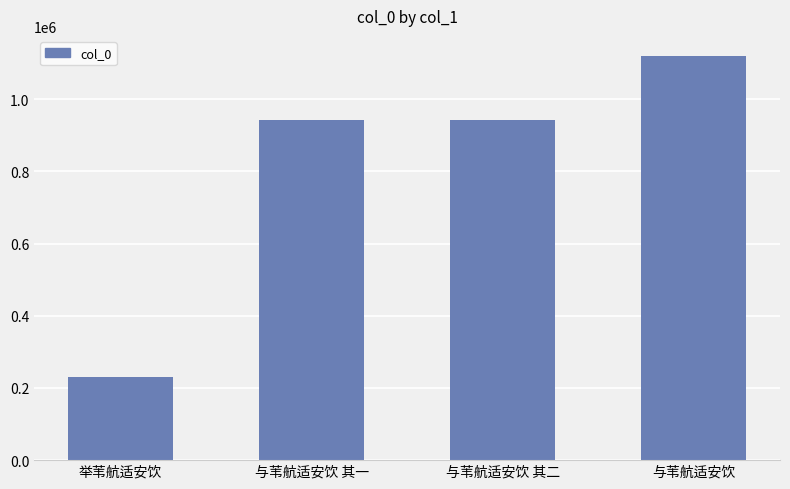

What is the label of the 4th bar from the right?

举苇航适安饮